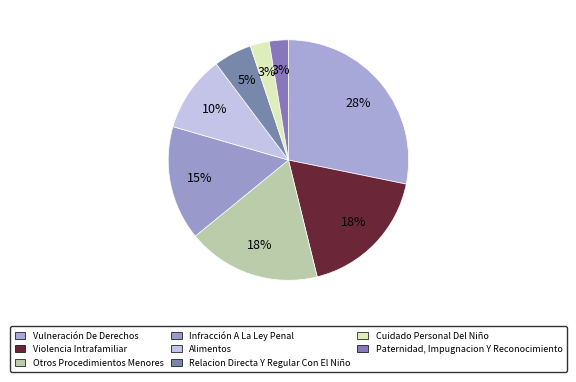

Count the number of slices in the pie.

8